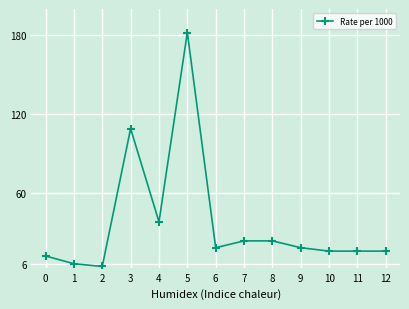

Does the chart have visible grid lines?

Yes